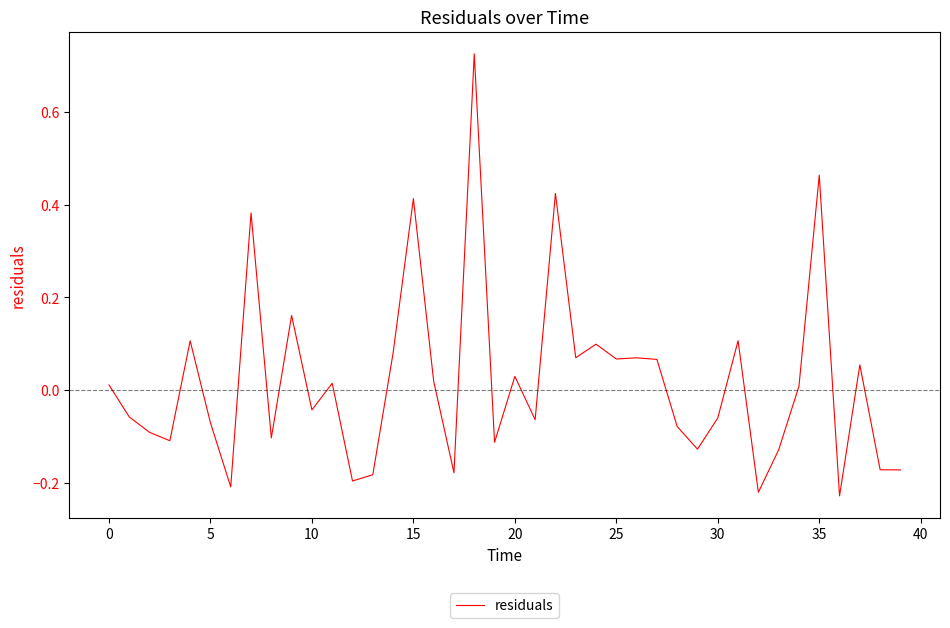

What is the difference between the maximum and minimum values?

1.0